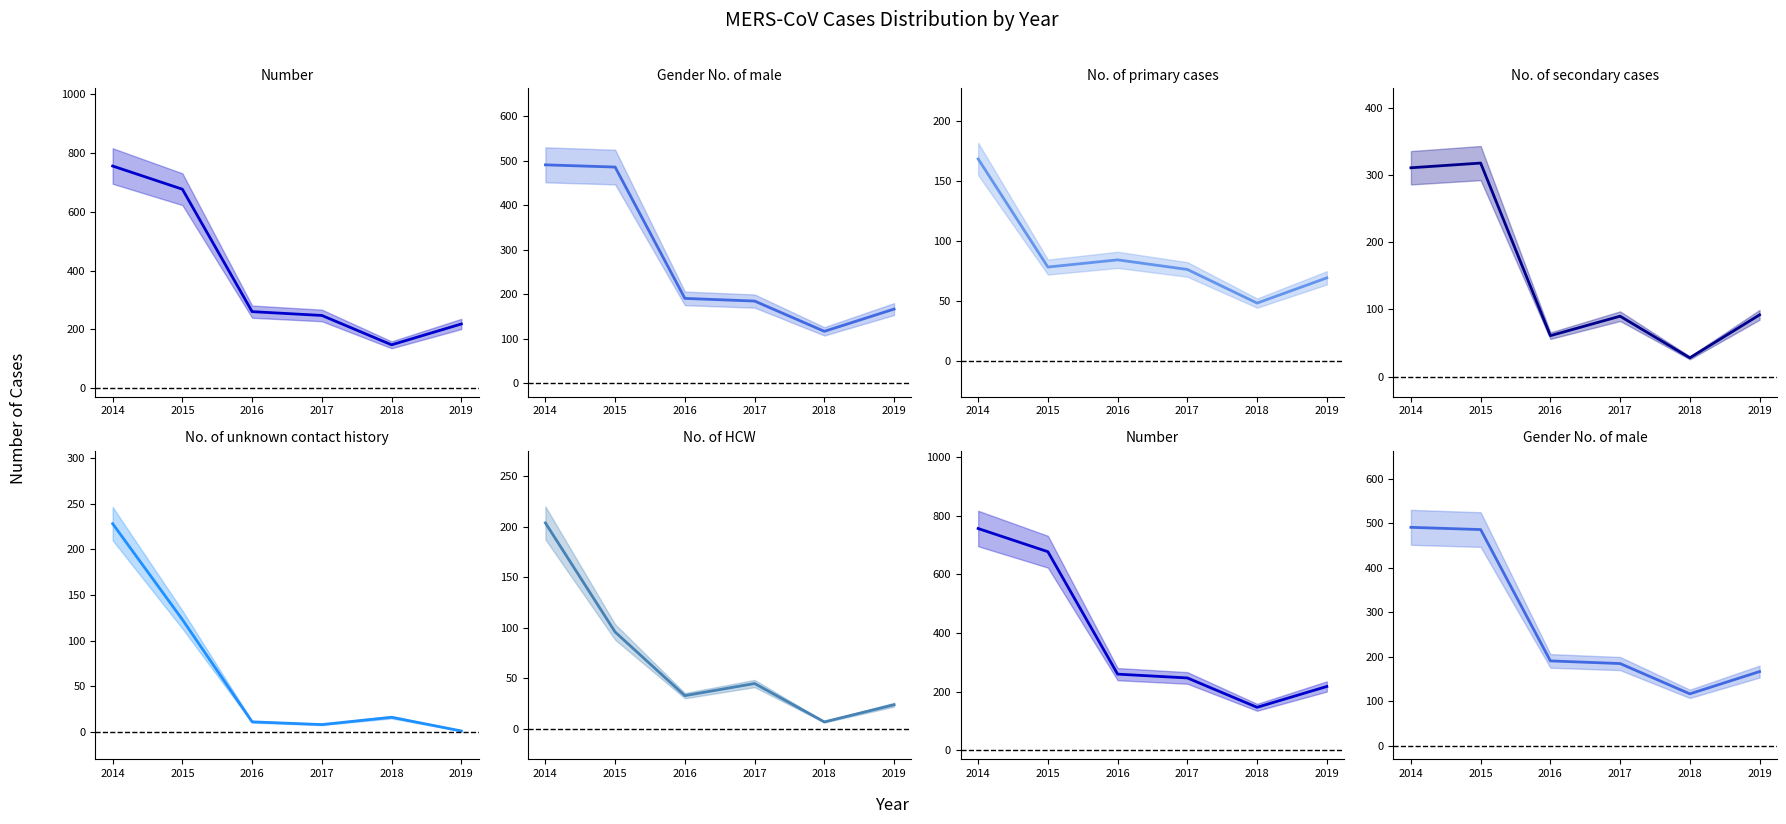

Which category has the highest value across all series?

2014